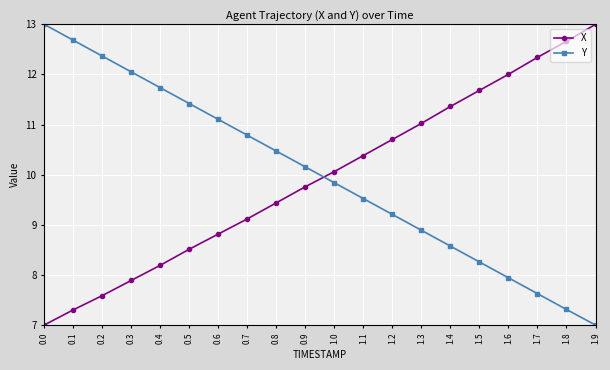

True or false: X and Y intersect in this chart.

True